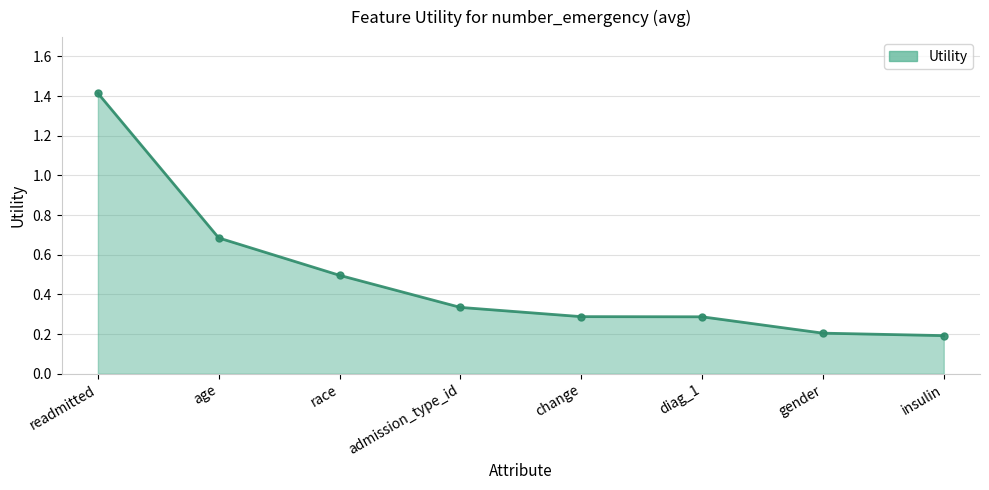

What is the difference between the values at insulin and admission_type_id?

0.1